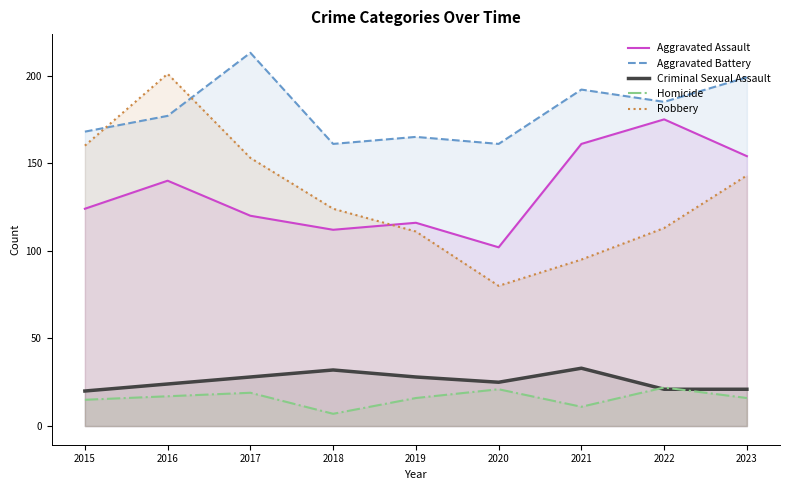

How many lines are shown in the chart?

5